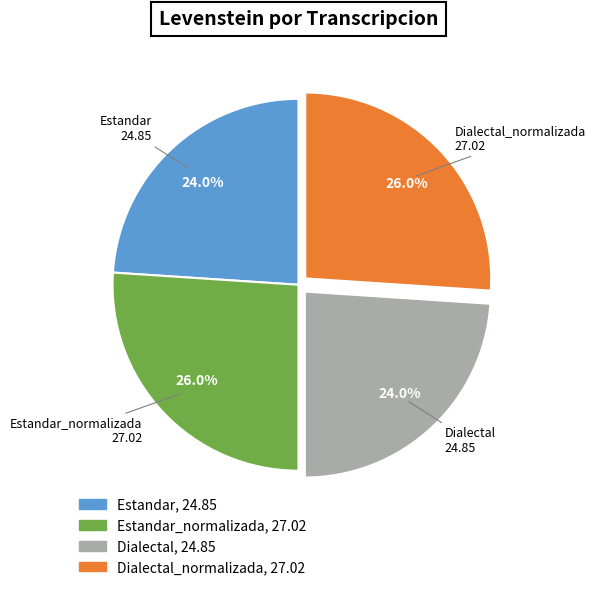

Is there a majority slice in this chart?

No